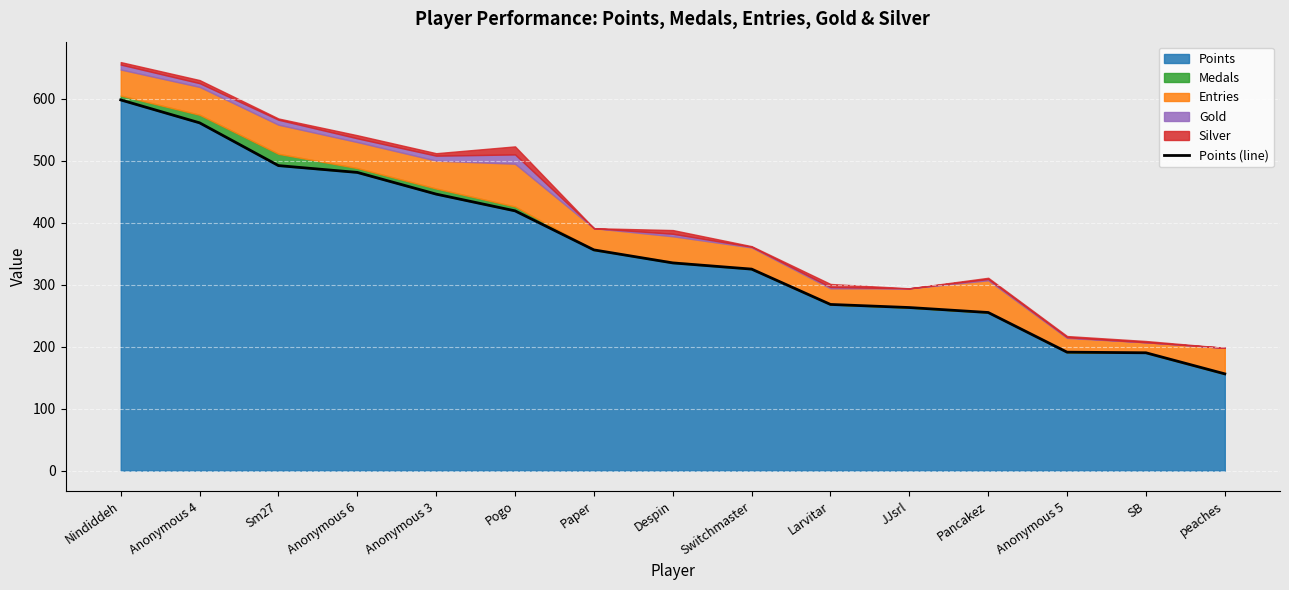

What is the value of the 6th point from the left?

419